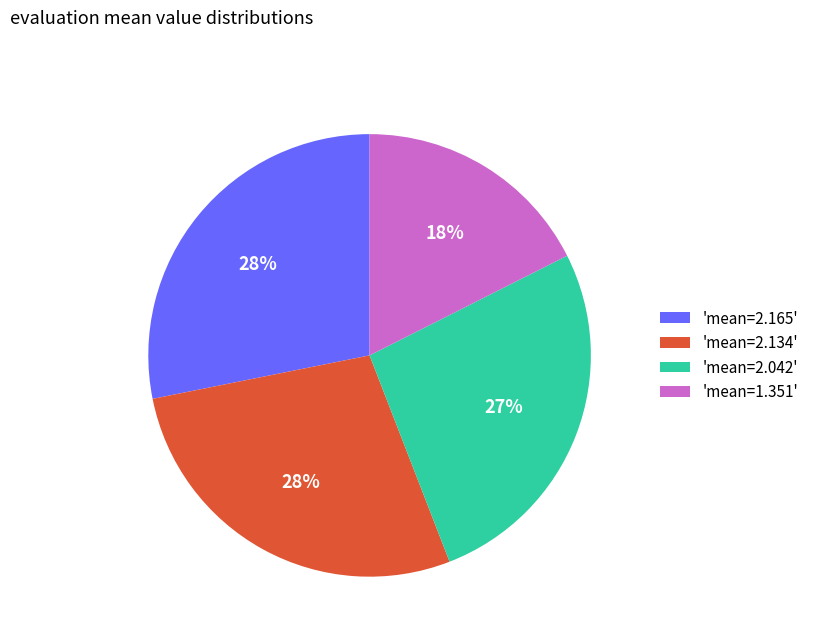

How many slices are in this pie chart?

4